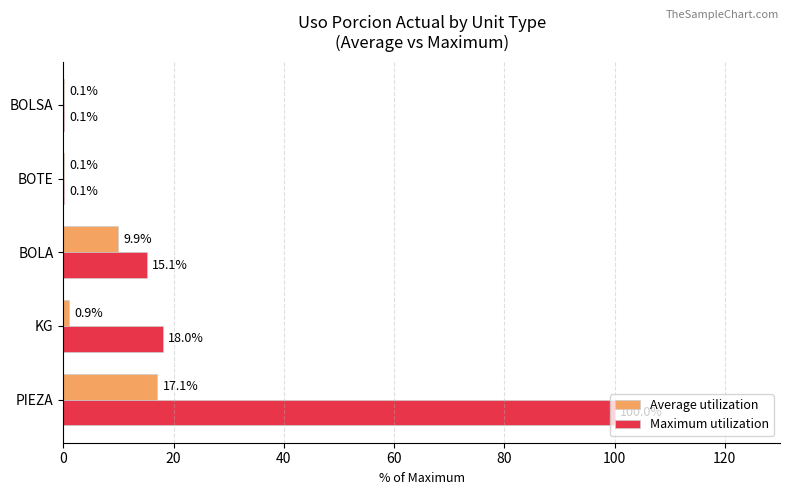

At which label is Maximum utilization closest to 50?

KG